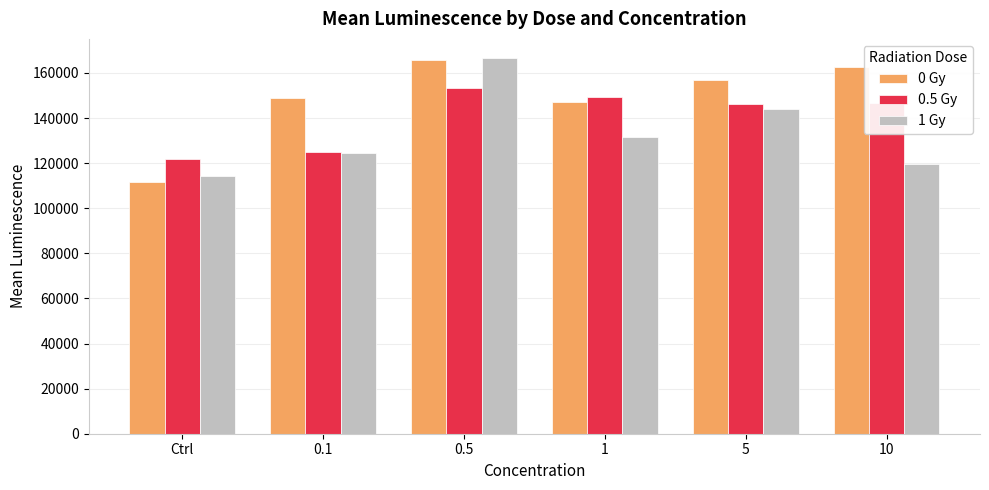

What is the value of the 0 Gy bar at the 4th from the left?

147196.8